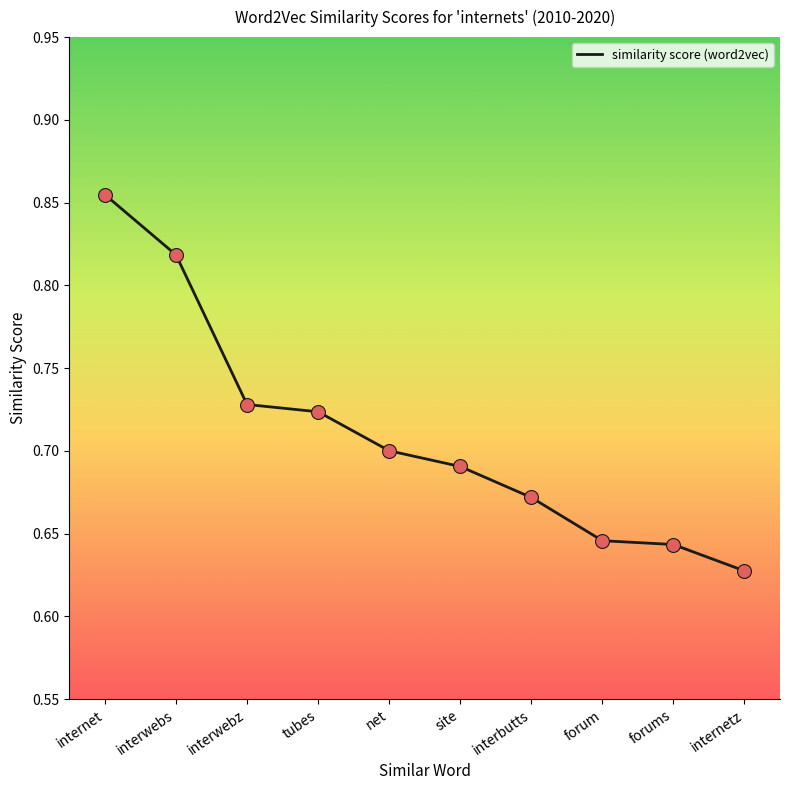

Between interwebz and internetz, which is larger?

interwebz